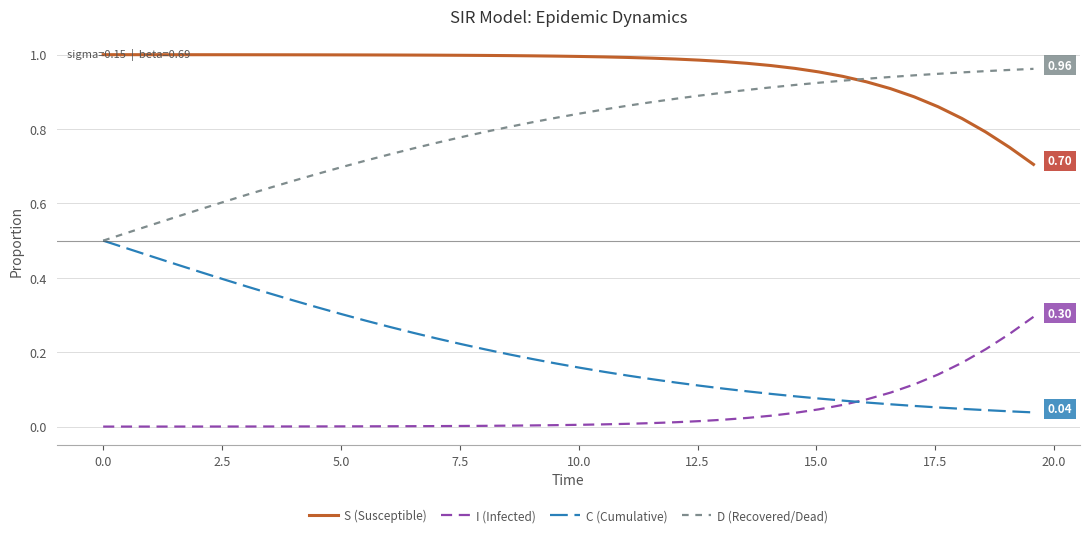

Does the chart display data point markers on the line(s)?

No